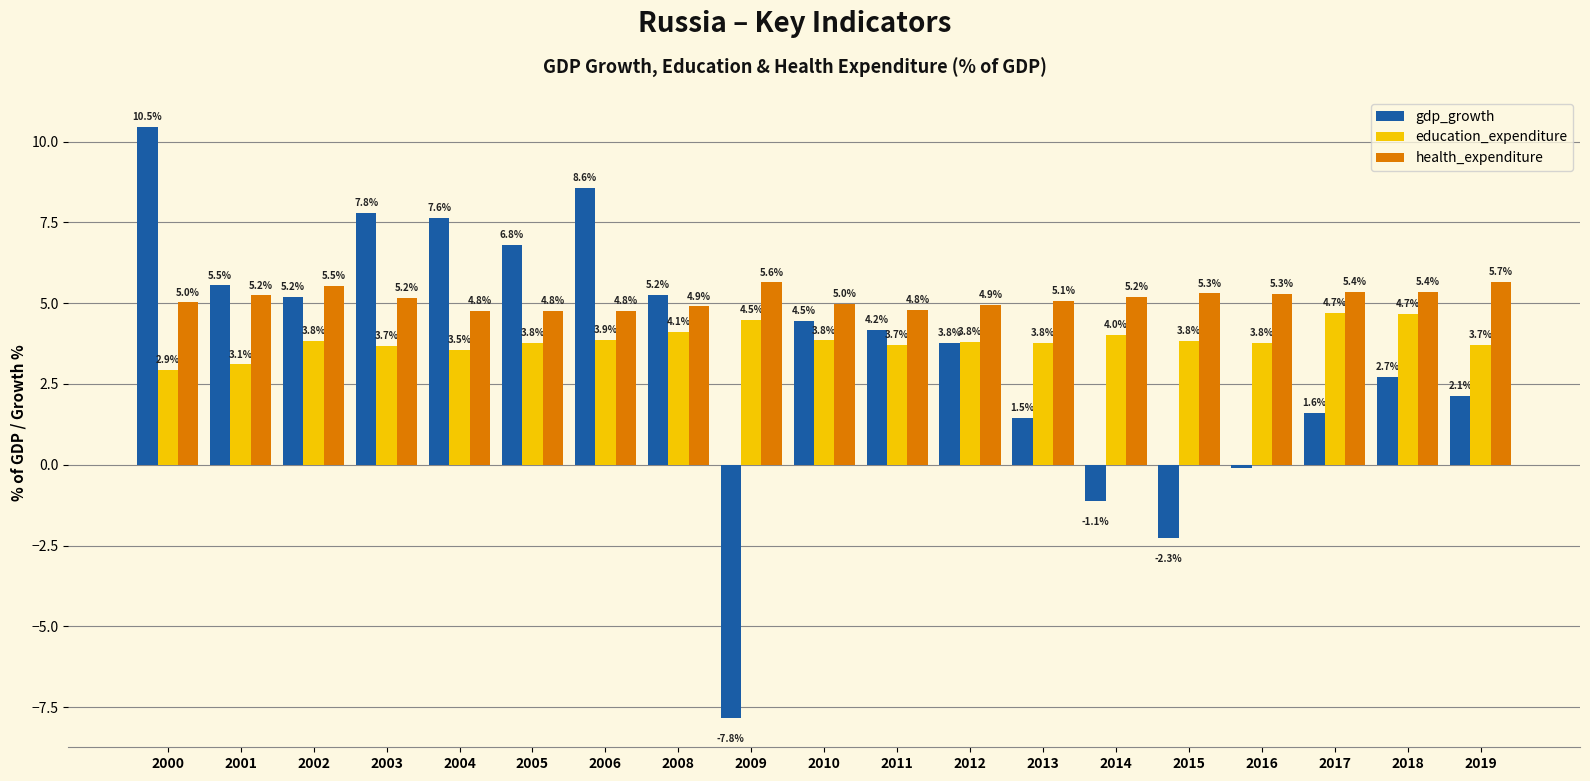

Rank the series at 2015 from lowest to highest value.

gdp_growth, education_expenditure, health_expenditure